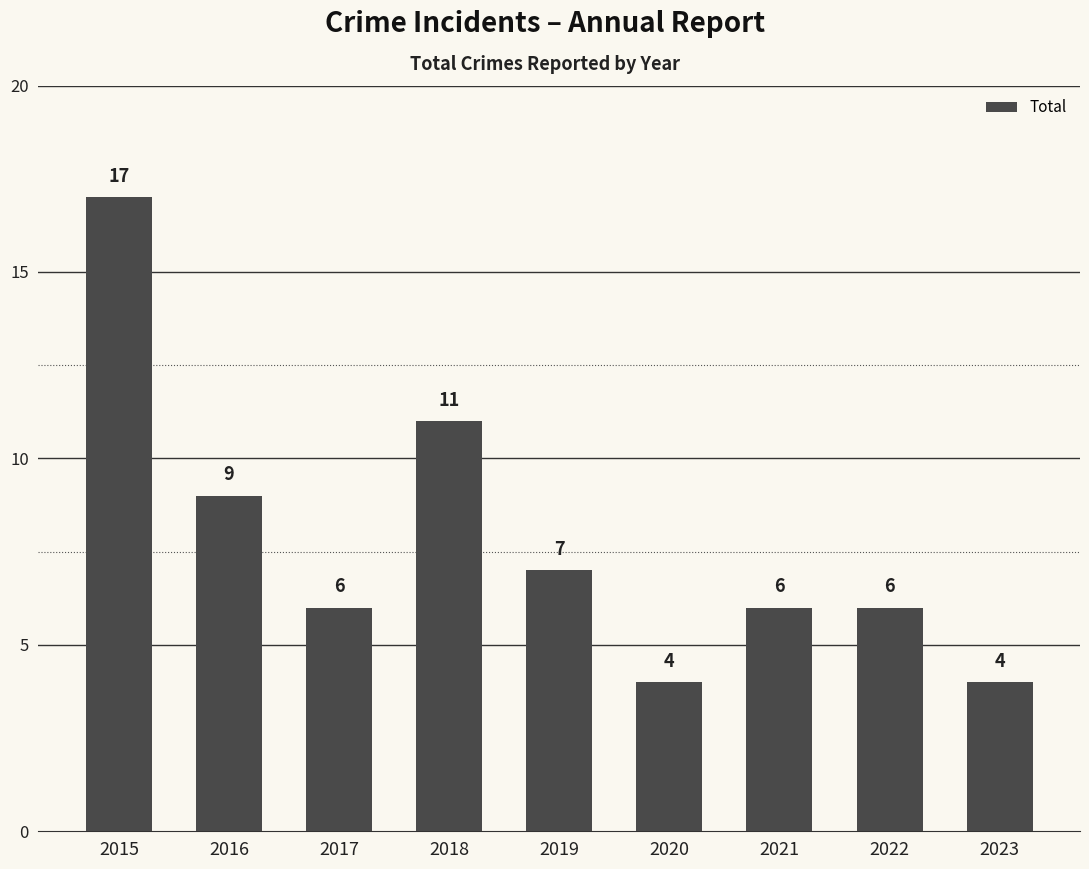

How many bars are there in total?

9